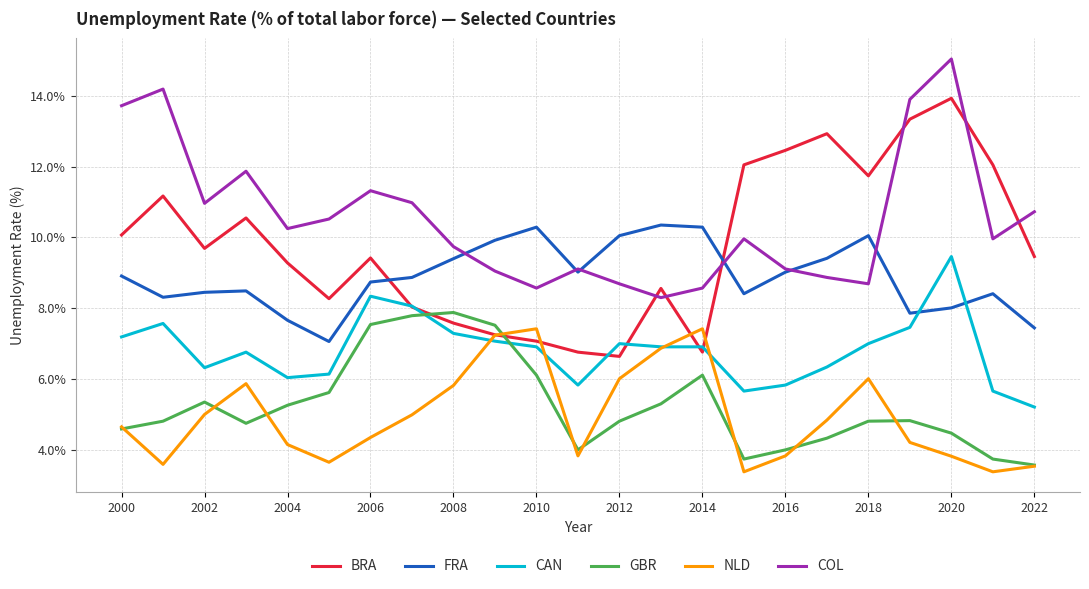

Which series has the largest total across all categories?

COL